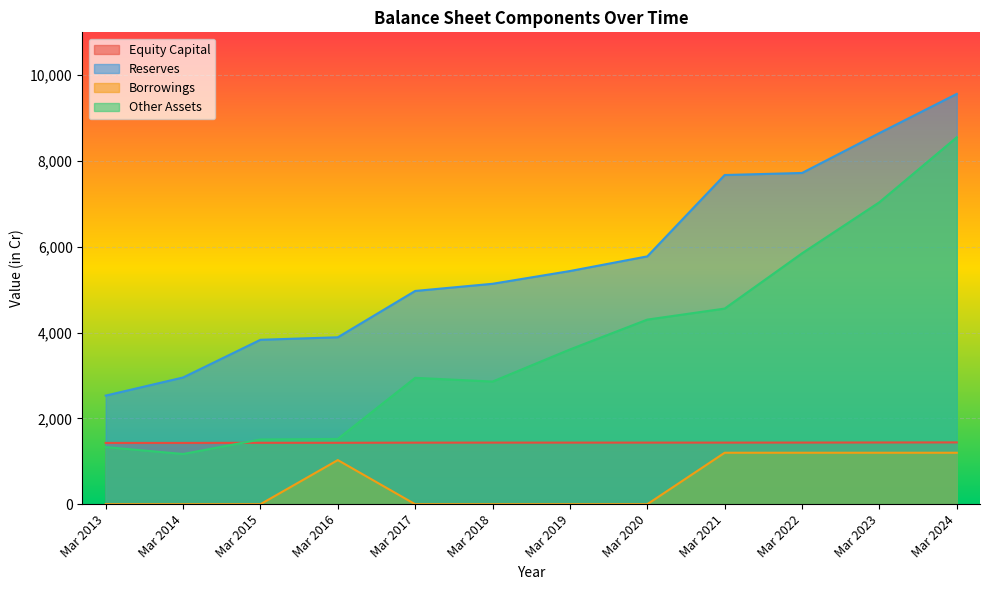

What is the highest value of the Borrowings series?

1200